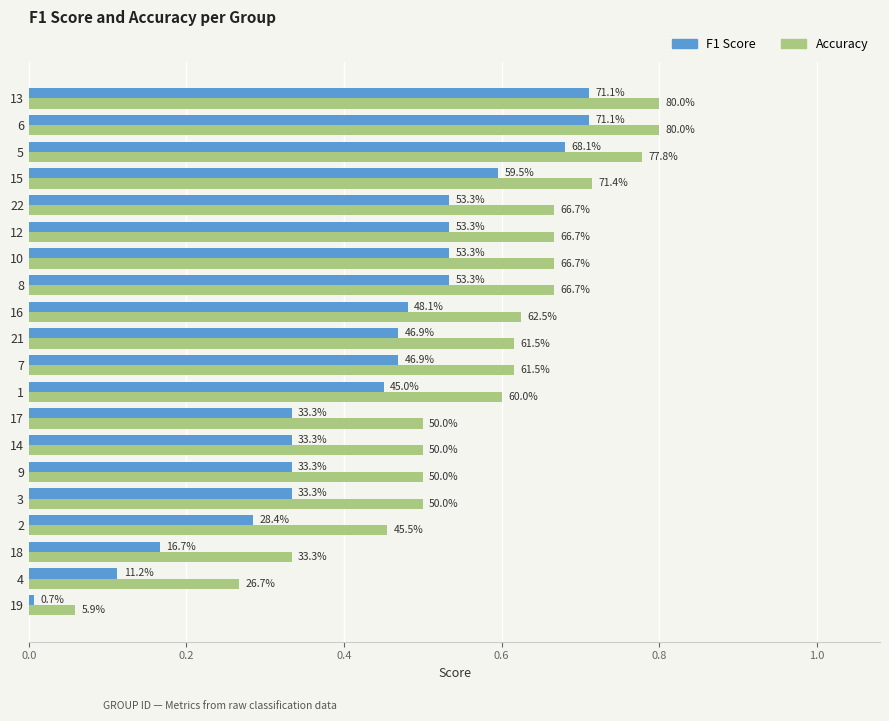

Reading left to right, extract all data points from this chart.

F1 Score: 0.0	0.1	0.2	0.3	0.3	0.3	0.3	0.3	0.5	0.5	0.5	0.5	0.5	0.5	0.5	0.5	0.6	0.7	0.7	0.7
Accuracy: 0.1	0.3	0.3	0.5	0.5	0.5	0.5	0.5	0.6	0.6	0.6	0.6	0.7	0.7	0.7	0.7	0.7	0.8	0.8	0.8